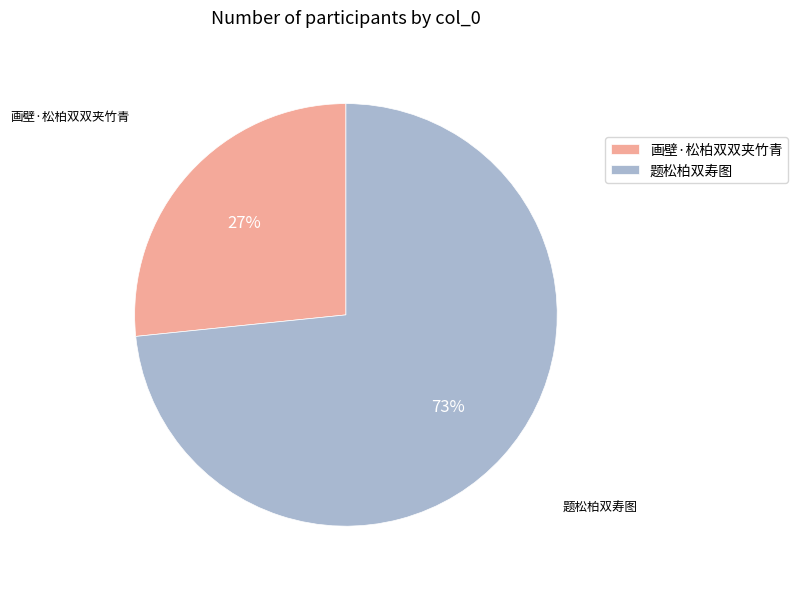

Does any single category account for the majority?

Yes